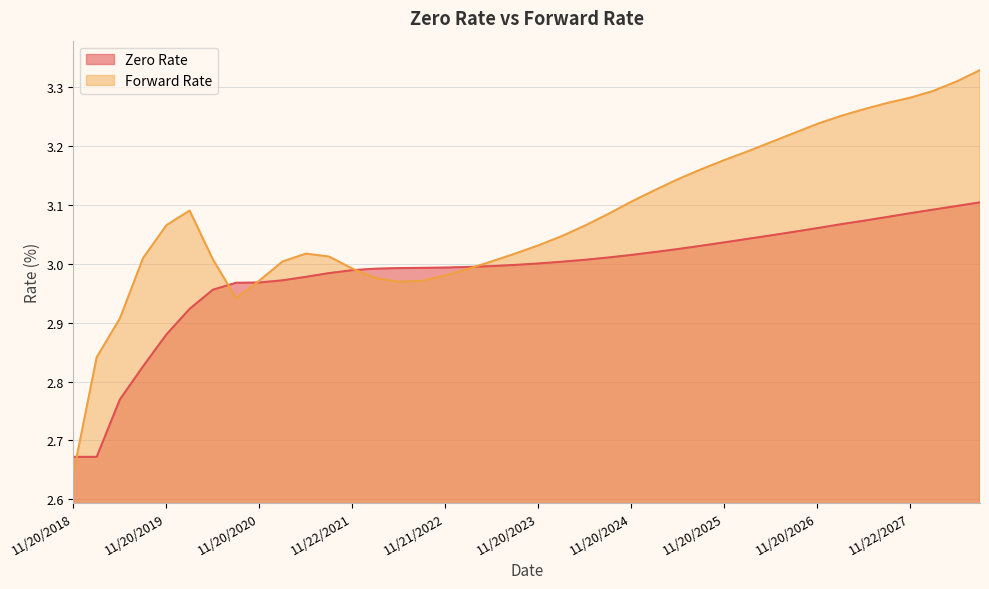

Which series changed the most between 02/20/2024 and 08/20/2027?

Forward Rate